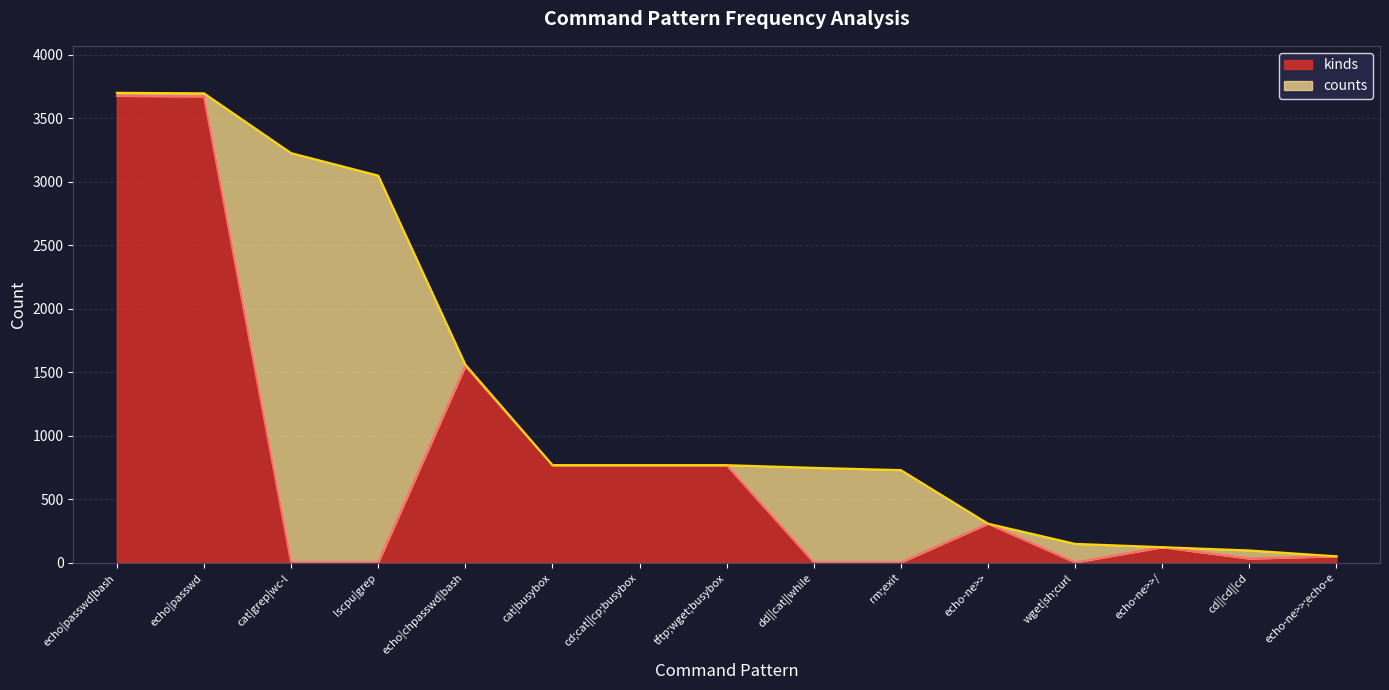

The kinds series shows 1 at cat|grep|wc-l. True or false?

True